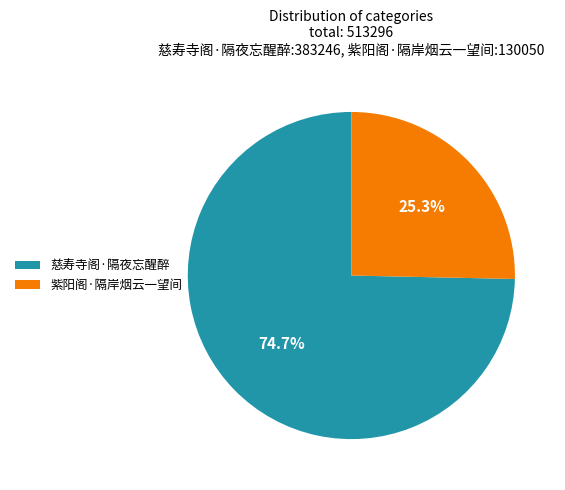

How much of the chart is everything except 慈寿寺阁·隔夜忘醒醉?

25.3%